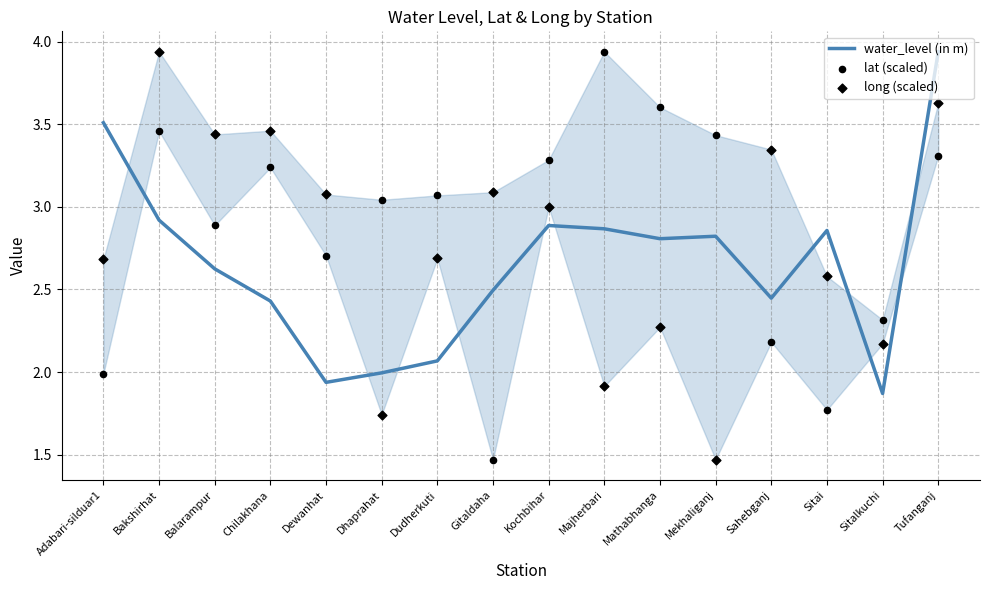

Which series contains the lowest Y value?

lat (scaled)